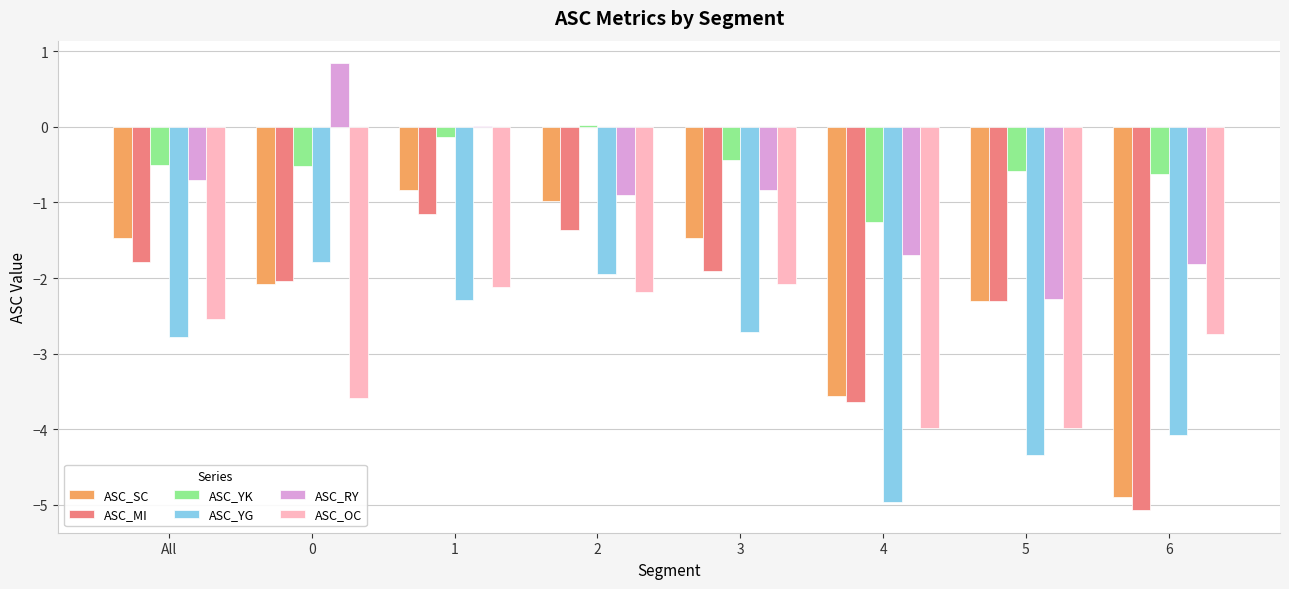

What is the spread (max minus min) of values at 5?

3.7